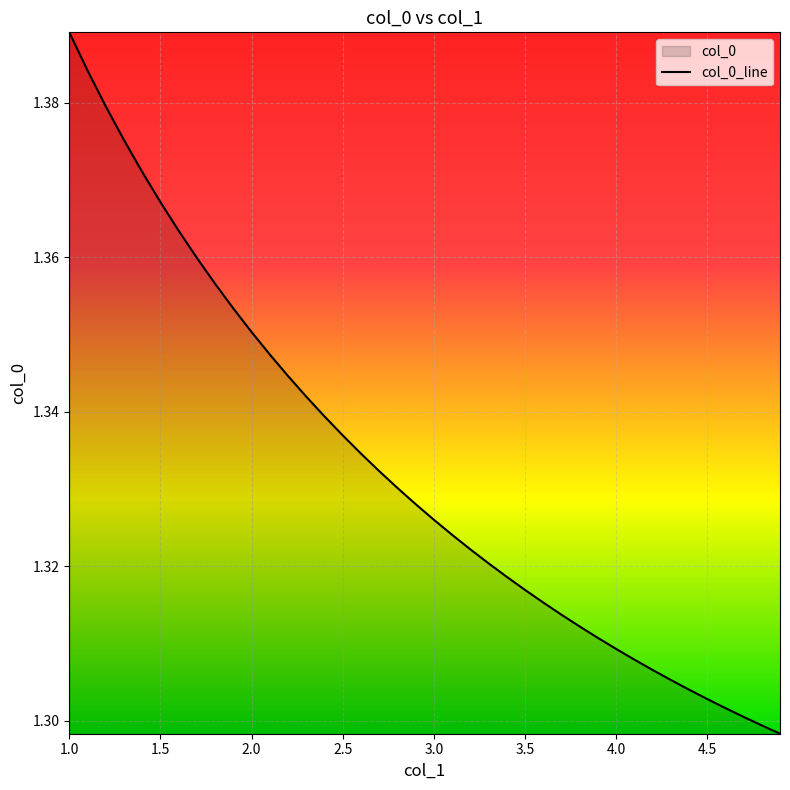

At which category does the chart reach its peak across all series?

1.0